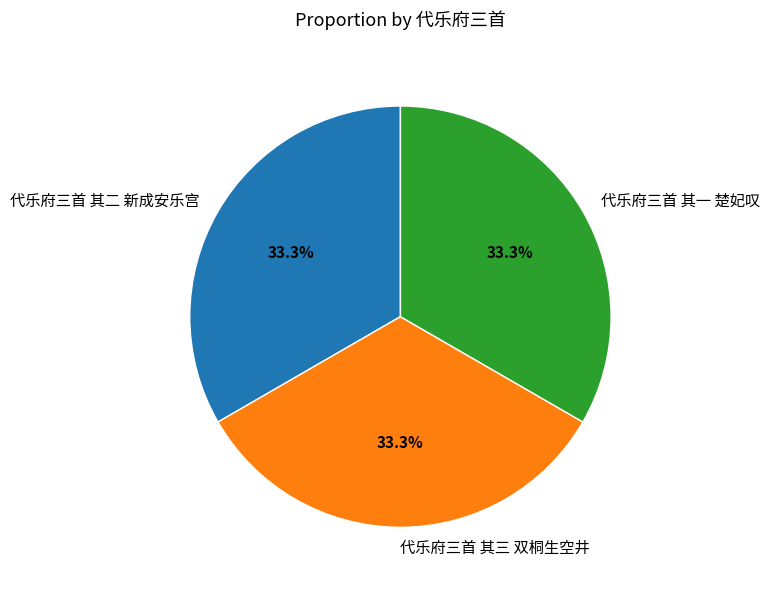

Do 代乐府三首 其二 新成安乐宫 and 代乐府三首 其三 双桐生空井 together represent more than half of the pie?

Yes